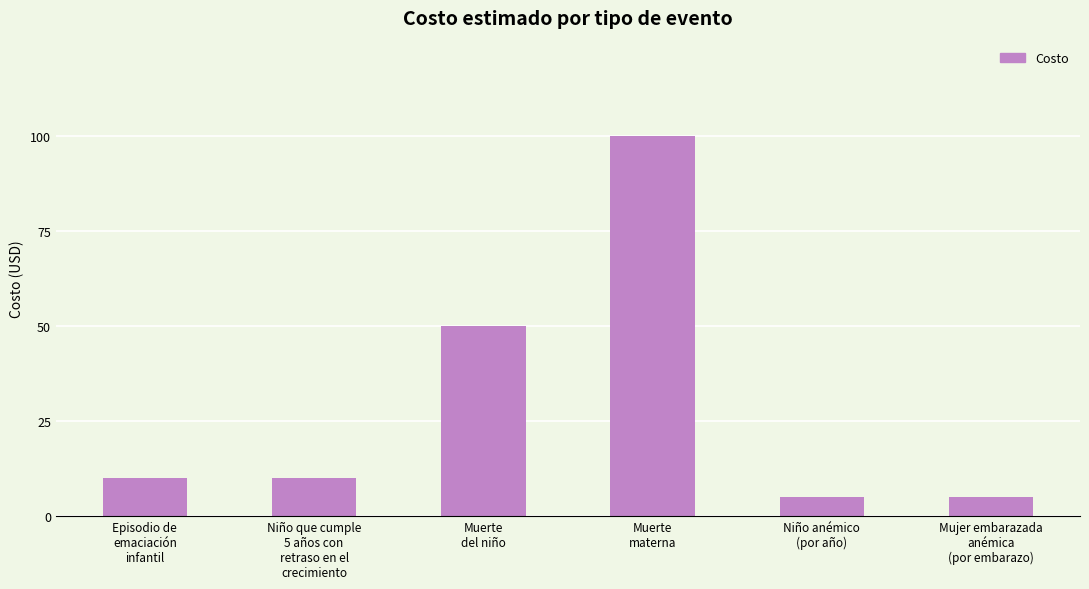

What is the difference between the maximum and minimum values?

95